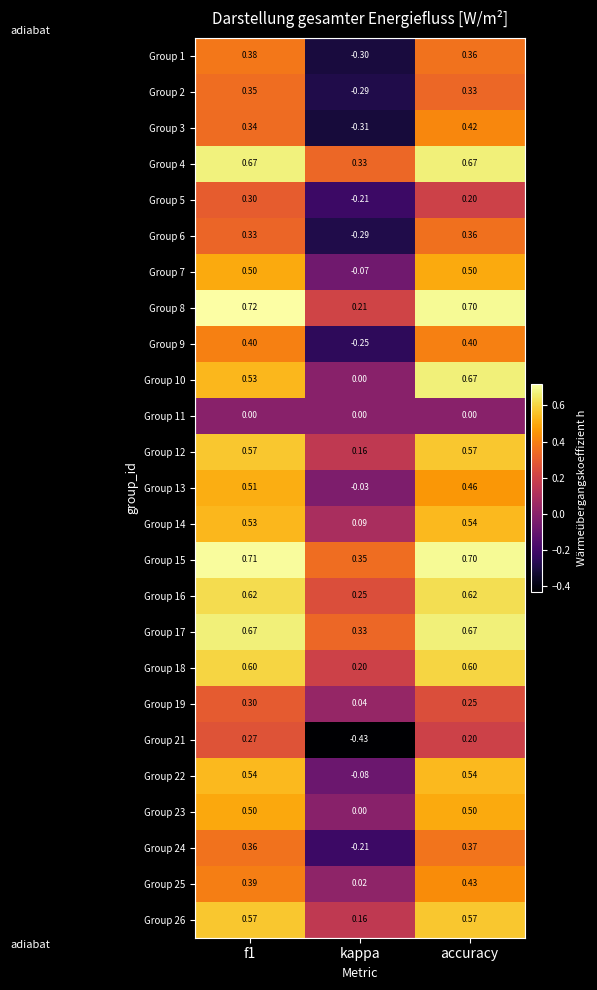

How many values in the Group 6 series exceed 0?

2